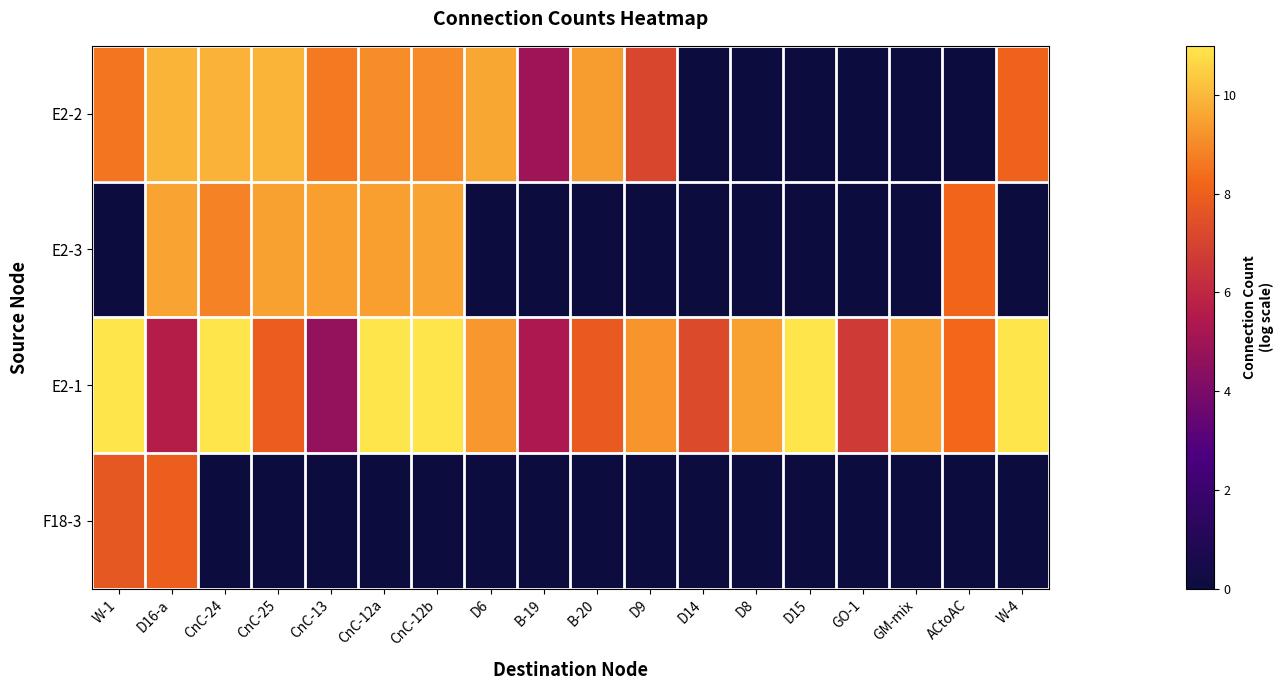

What is the difference between the highest and lowest values at D14?

7.3